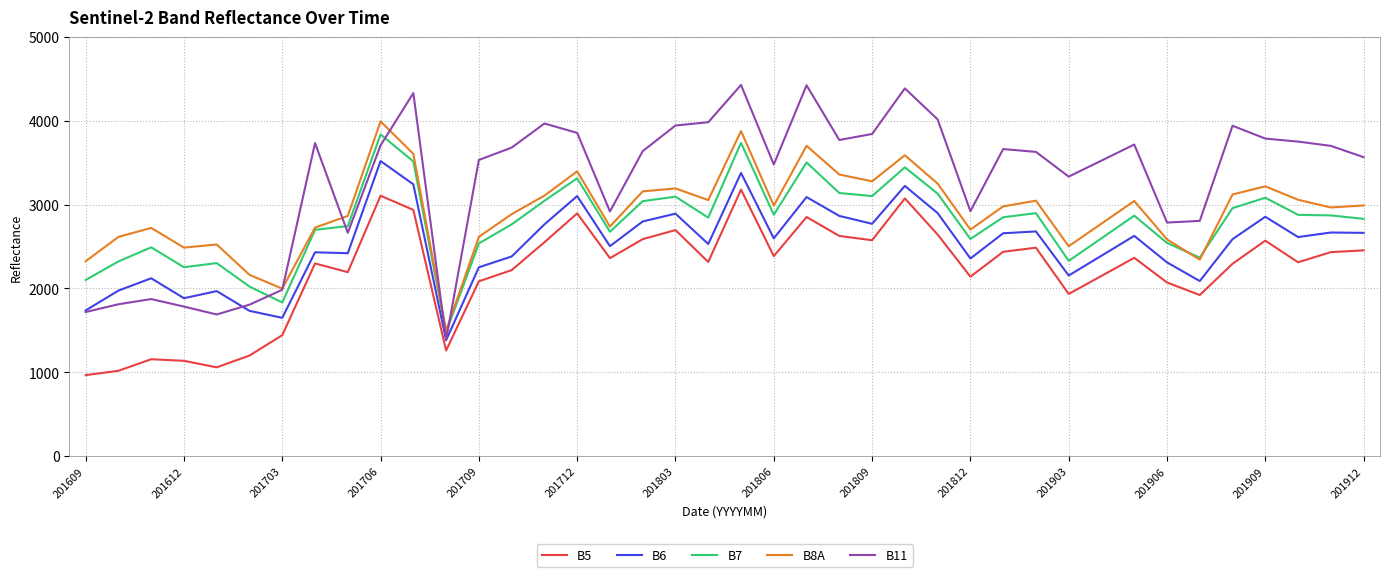

Which series ends up on top after the final intersection of B11 and B7?

B11